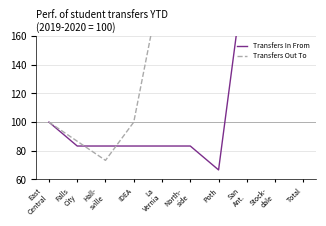

Reading right to left, transcribe all the data shown in this chart.

Transfers In From: 366.7	216.7	216.7	66.7	83.3	83.3	83.3	83.3	83.3	100.0
Transfers Out To: 580.0	580.0	580.0	580.0	390.0	200.0	100.0	73.3	86.7	100.0